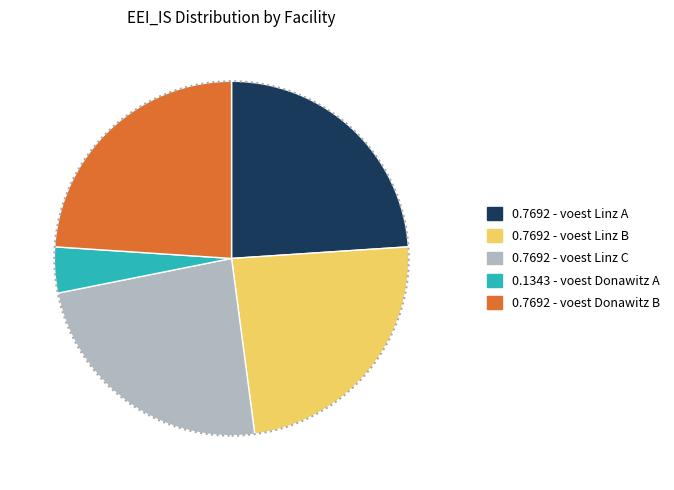

How many segments does this pie chart have?

5